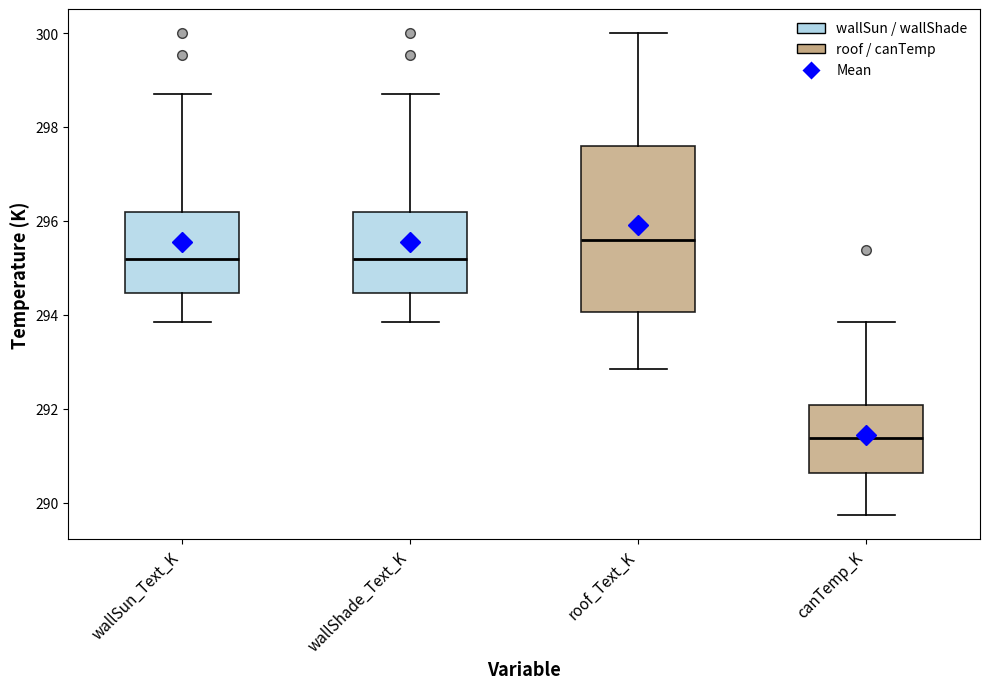

Which box is the tallest, from its lower edge to its upper edge?

roof_Text_K